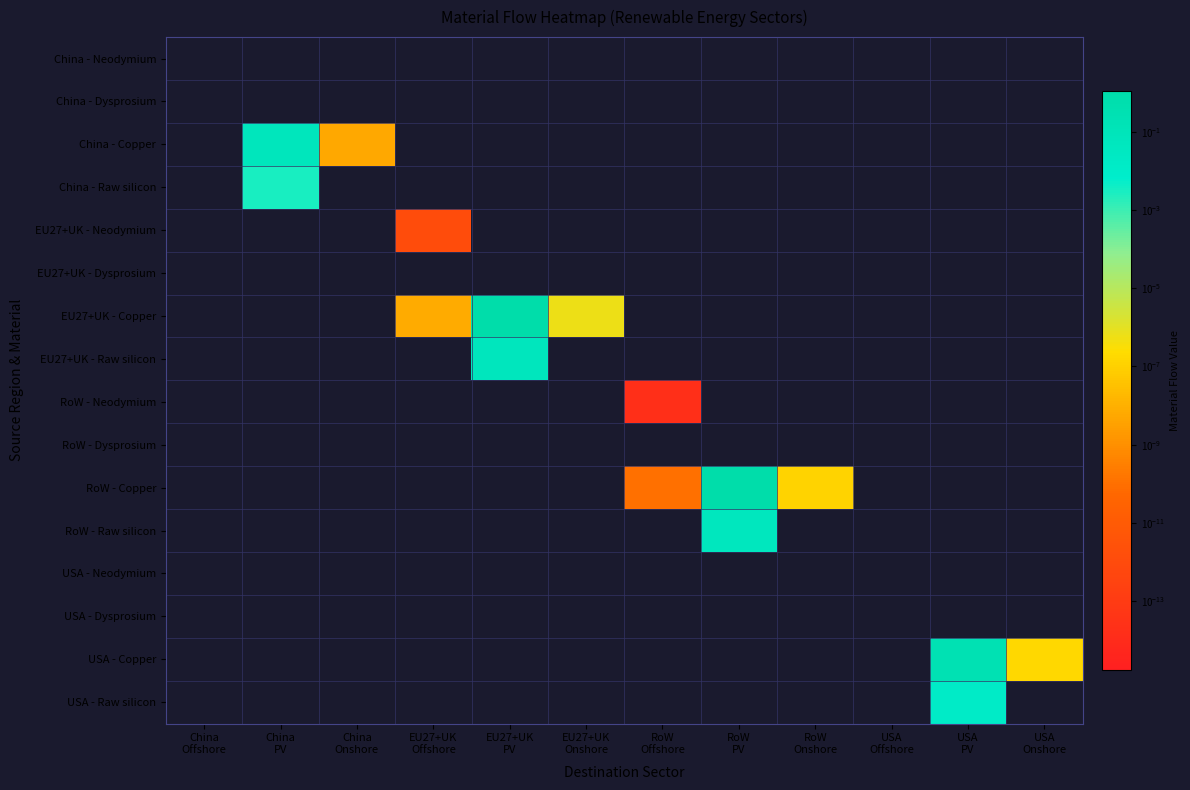

Reading right to left, extract all data points from this chart.

China - Neodymium: USA
Onshore=0.0	USA
PV=0.0	USA
Offshore=0.0	RoW
Onshore=0.0	RoW
PV=0.0	RoW
Offshore=0.0	EU27+UK
Onshore=0.0	EU27+UK
PV=0.0	EU27+UK
Offshore=0.0	China
Onshore=0.0	China
PV=0.0	China
Offshore=0.0
China - Dysprosium: USA
Onshore=0.0	USA
PV=0.0	USA
Offshore=0.0	RoW
Onshore=0.0	RoW
PV=0.0	RoW
Offshore=0.0	EU27+UK
Onshore=0.0	EU27+UK
PV=0.0	EU27+UK
Offshore=0.0	China
Onshore=0.0	China
PV=0.0	China
Offshore=0.0
China - Copper: USA
Onshore=0.0	USA
PV=0.0	USA
Offshore=0.0	RoW
Onshore=0.0	RoW
PV=0.0	RoW
Offshore=0.0	EU27+UK
Onshore=0.0	EU27+UK
PV=0.0	EU27+UK
Offshore=0.0	China
Onshore=0.0	China
PV=0.1	China
Offshore=0.0
China - Raw silicon: USA
Onshore=0.0	USA
PV=0.0	USA
Offshore=0.0	RoW
Onshore=0.0	RoW
PV=0.0	RoW
Offshore=0.0	EU27+UK
Onshore=0.0	EU27+UK
PV=0.0	EU27+UK
Offshore=0.0	China
Onshore=0.0	China
PV=0.0	China
Offshore=0.0
EU27+UK - Neodymium: USA
Onshore=0.0	USA
PV=0.0	USA
Offshore=0.0	RoW
Onshore=0.0	RoW
PV=0.0	RoW
Offshore=0.0	EU27+UK
Onshore=0.0	EU27+UK
PV=0.0	EU27+UK
Offshore=0.0	China
Onshore=0.0	China
PV=0.0	China
Offshore=0.0
EU27+UK - Dysprosium: USA
Onshore=0.0	USA
PV=0.0	USA
Offshore=0.0	RoW
Onshore=0.0	RoW
PV=0.0	RoW
Offshore=0.0	EU27+UK
Onshore=0.0	EU27+UK
PV=0.0	EU27+UK
Offshore=0.0	China
Onshore=0.0	China
PV=0.0	China
Offshore=0.0
EU27+UK - Copper: USA
Onshore=0.0	USA
PV=0.0	USA
Offshore=0.0	RoW
Onshore=0.0	RoW
PV=0.0	RoW
Offshore=0.0	EU27+UK
Onshore=0.0	EU27+UK
PV=1.1	EU27+UK
Offshore=0.0	China
Onshore=0.0	China
PV=0.0	China
Offshore=0.0
EU27+UK - Raw silicon: USA
Onshore=0.0	USA
PV=0.0	USA
Offshore=0.0	RoW
Onshore=0.0	RoW
PV=0.0	RoW
Offshore=0.0	EU27+UK
Onshore=0.0	EU27+UK
PV=0.1	EU27+UK
Offshore=0.0	China
Onshore=0.0	China
PV=0.0	China
Offshore=0.0
RoW - Neodymium: USA
Onshore=0.0	USA
PV=0.0	USA
Offshore=0.0	RoW
Onshore=0.0	RoW
PV=0.0	RoW
Offshore=0.0	EU27+UK
Onshore=0.0	EU27+UK
PV=0.0	EU27+UK
Offshore=0.0	China
Onshore=0.0	China
PV=0.0	China
Offshore=0.0
RoW - Dysprosium: USA
Onshore=0.0	USA
PV=0.0	USA
Offshore=0.0	RoW
Onshore=0.0	RoW
PV=0.0	RoW
Offshore=0.0	EU27+UK
Onshore=0.0	EU27+UK
PV=0.0	EU27+UK
Offshore=0.0	China
Onshore=0.0	China
PV=0.0	China
Offshore=0.0
RoW - Copper: USA
Onshore=0.0	USA
PV=0.0	USA
Offshore=0.0	RoW
Onshore=0.0	RoW
PV=1.1	RoW
Offshore=0.0	EU27+UK
Onshore=0.0	EU27+UK
PV=0.0	EU27+UK
Offshore=0.0	China
Onshore=0.0	China
PV=0.0	China
Offshore=0.0
RoW - Raw silicon: USA
Onshore=0.0	USA
PV=0.0	USA
Offshore=0.0	RoW
Onshore=0.0	RoW
PV=0.1	RoW
Offshore=0.0	EU27+UK
Onshore=0.0	EU27+UK
PV=0.0	EU27+UK
Offshore=0.0	China
Onshore=0.0	China
PV=0.0	China
Offshore=0.0
USA - Neodymium: USA
Onshore=0.0	USA
PV=0.0	USA
Offshore=0.0	RoW
Onshore=0.0	RoW
PV=0.0	RoW
Offshore=0.0	EU27+UK
Onshore=0.0	EU27+UK
PV=0.0	EU27+UK
Offshore=0.0	China
Onshore=0.0	China
PV=0.0	China
Offshore=0.0
USA - Dysprosium: USA
Onshore=0.0	USA
PV=0.0	USA
Offshore=0.0	RoW
Onshore=0.0	RoW
PV=0.0	RoW
Offshore=0.0	EU27+UK
Onshore=0.0	EU27+UK
PV=0.0	EU27+UK
Offshore=0.0	China
Onshore=0.0	China
PV=0.0	China
Offshore=0.0
USA - Copper: USA
Onshore=0.0	USA
PV=0.3	USA
Offshore=0.0	RoW
Onshore=0.0	RoW
PV=0.0	RoW
Offshore=0.0	EU27+UK
Onshore=0.0	EU27+UK
PV=0.0	EU27+UK
Offshore=0.0	China
Onshore=0.0	China
PV=0.0	China
Offshore=0.0
USA - Raw silicon: USA
Onshore=0.0	USA
PV=0.0	USA
Offshore=0.0	RoW
Onshore=0.0	RoW
PV=0.0	RoW
Offshore=0.0	EU27+UK
Onshore=0.0	EU27+UK
PV=0.0	EU27+UK
Offshore=0.0	China
Onshore=0.0	China
PV=0.0	China
Offshore=0.0